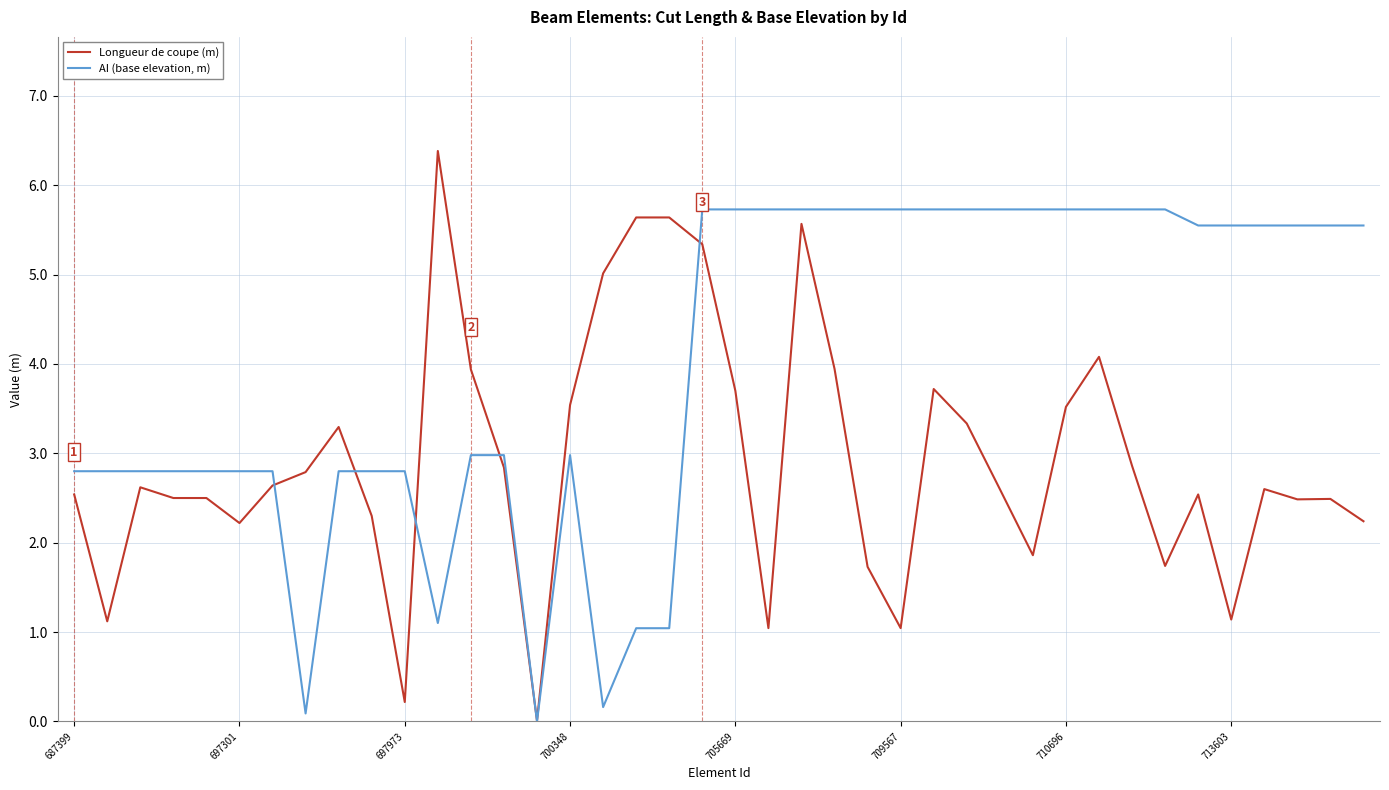

True or false: Longueur de coupe (m) has more than 0 points higher than both neighbors.

True